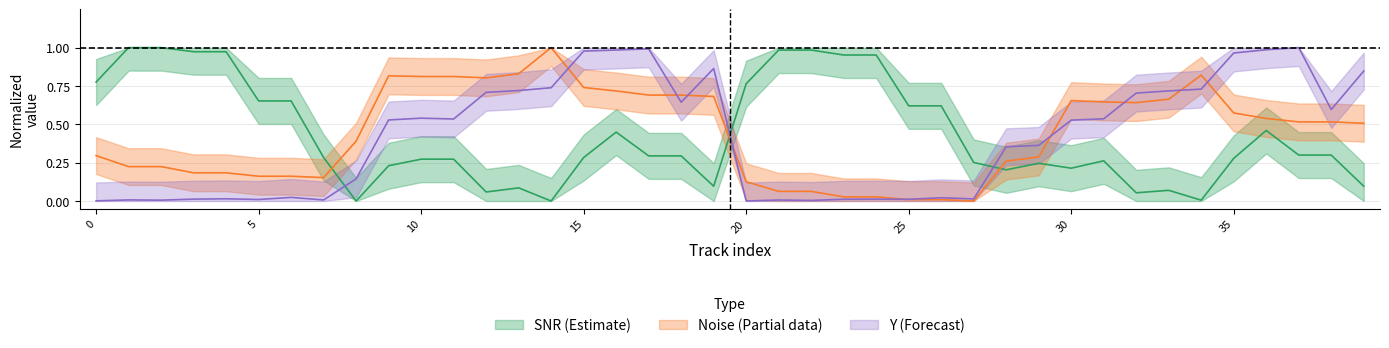

Rank the series by their average value, from highest to lowest.

Noise, SNR, Y